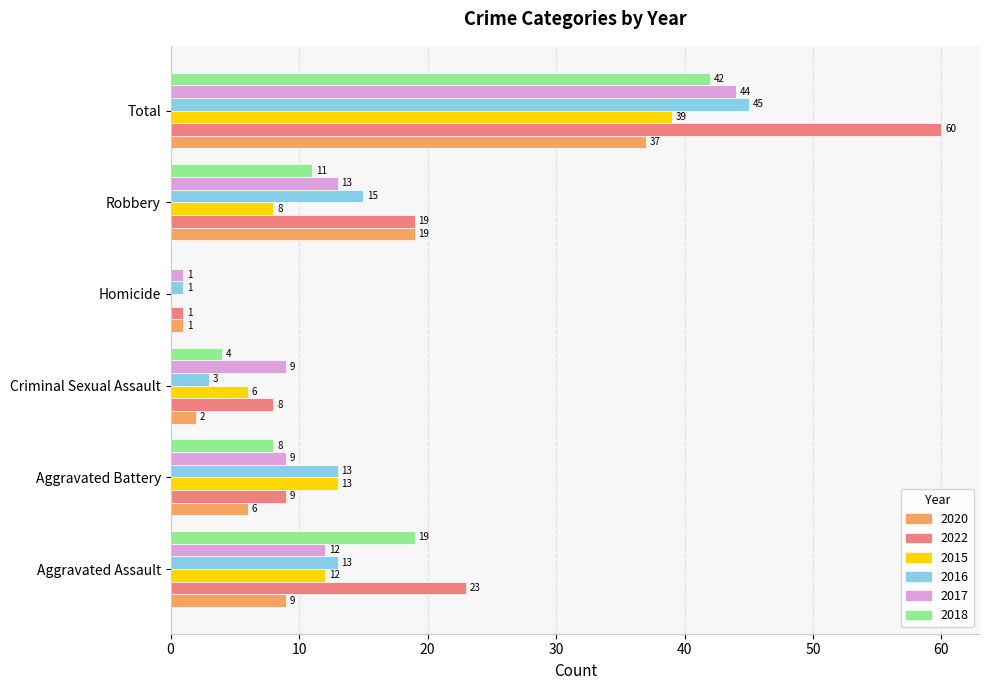

Count the number of data series in this chart.

6